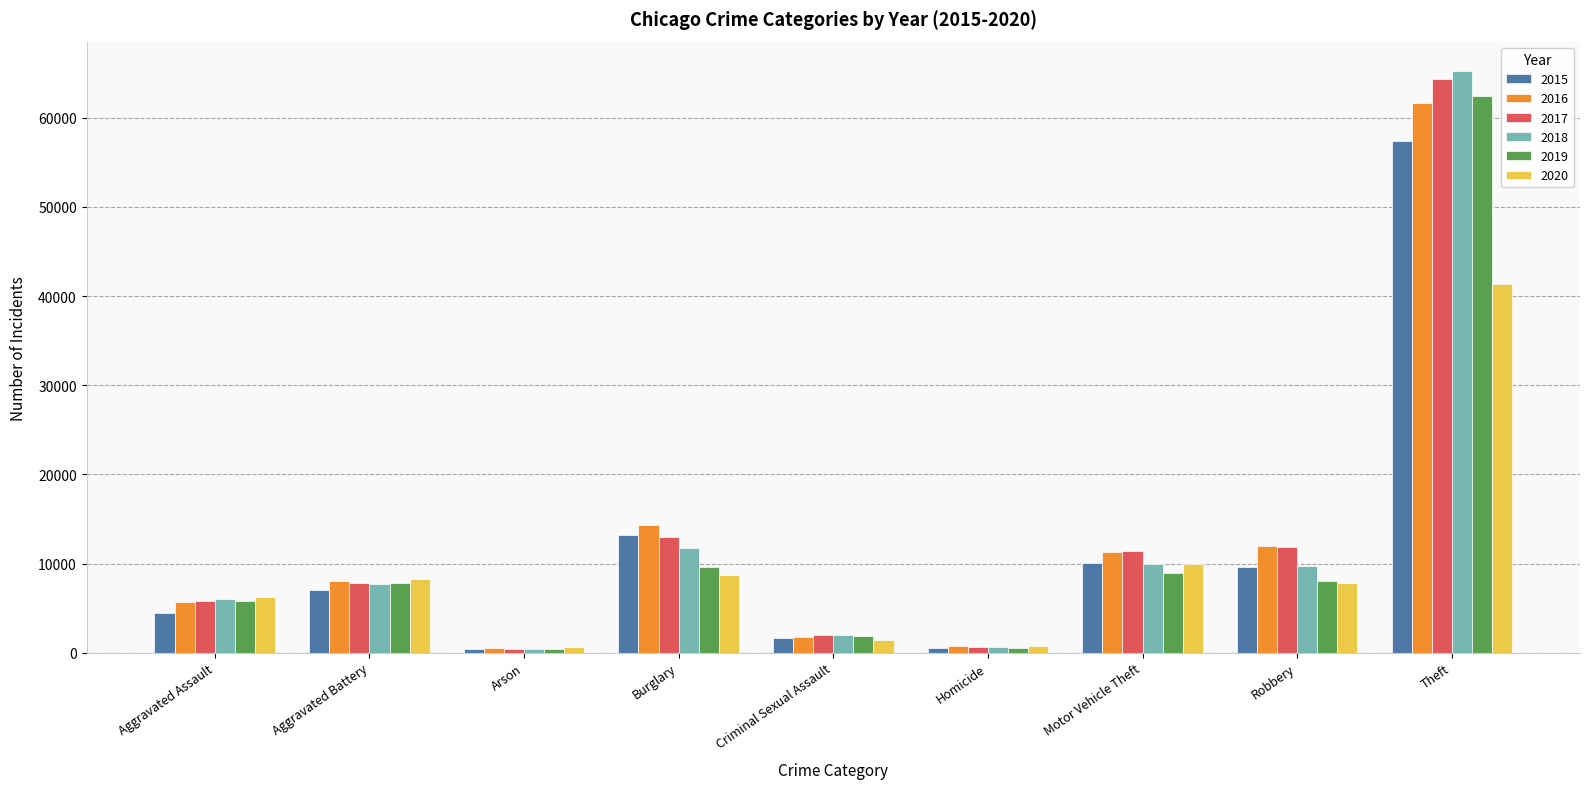

At which category is the sum across all series the highest?

Theft